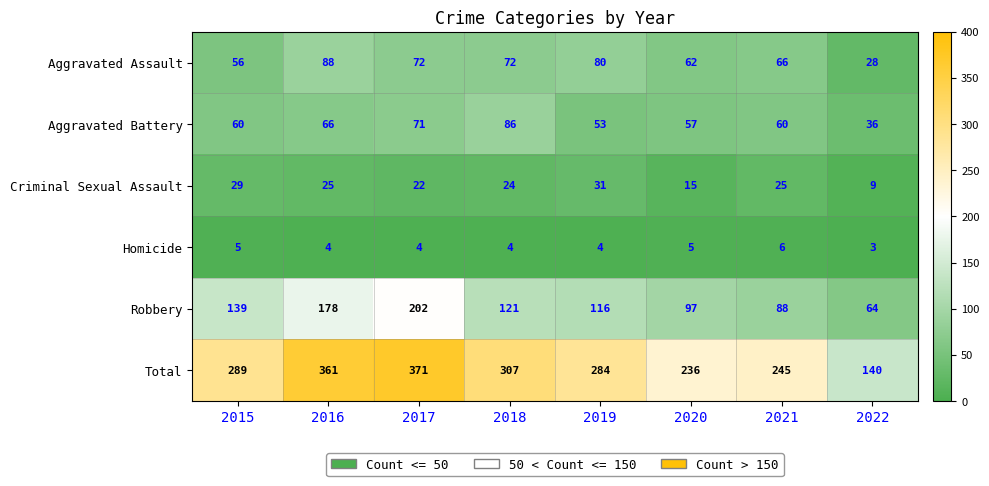

At which label does Aggravated Assault first exceed 72?

2016